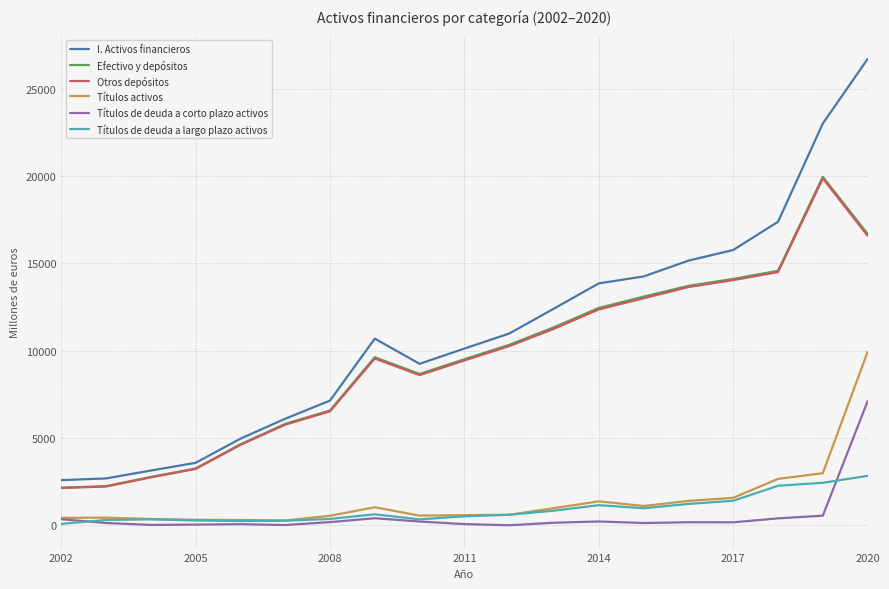

Does the chart display data point markers on the line(s)?

No